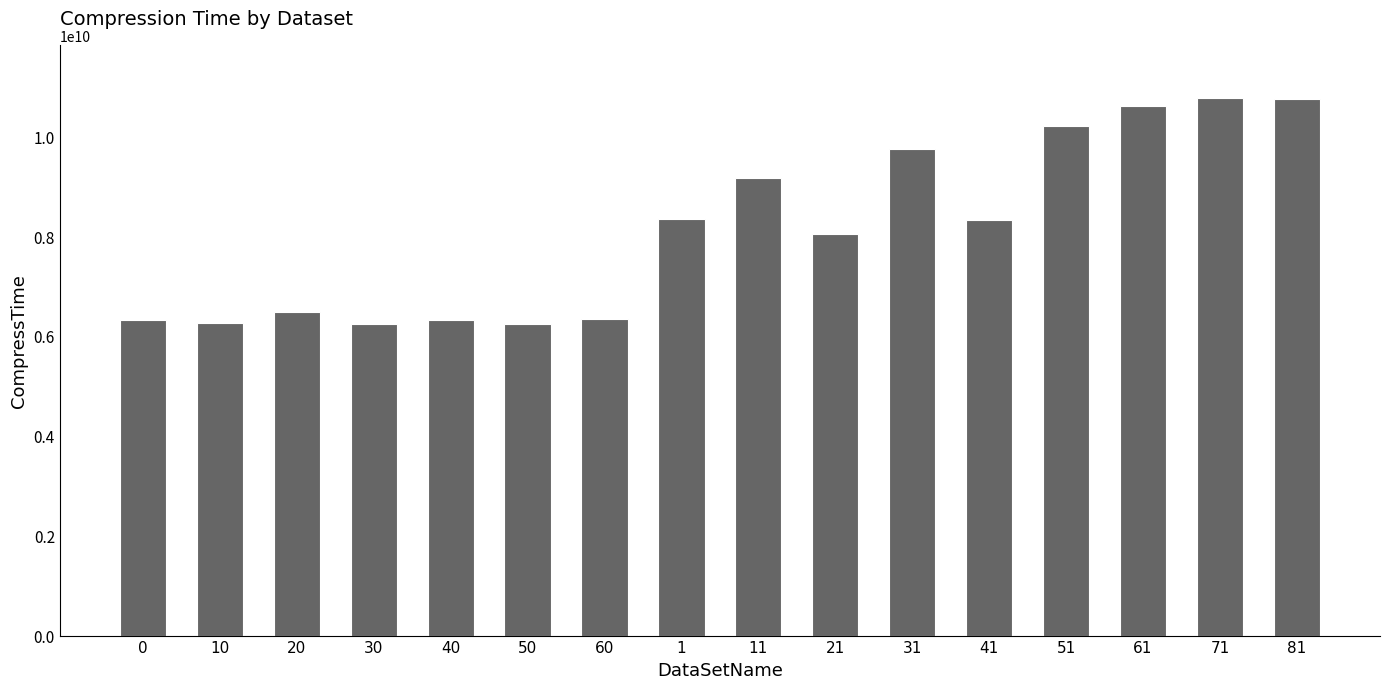

What is the minimum value shown in the chart?

6239237900